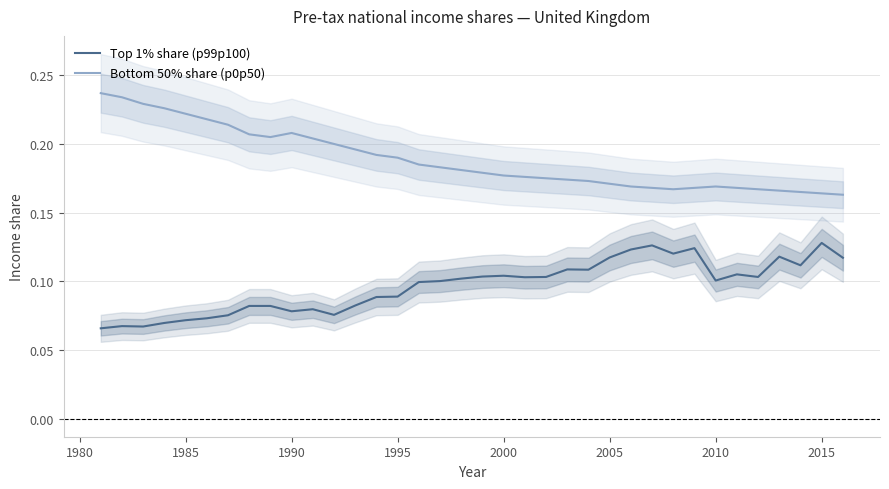

True or false: Bottom 50% share (p0p50) and Top 1% share (p99p100) cross at least once.

False